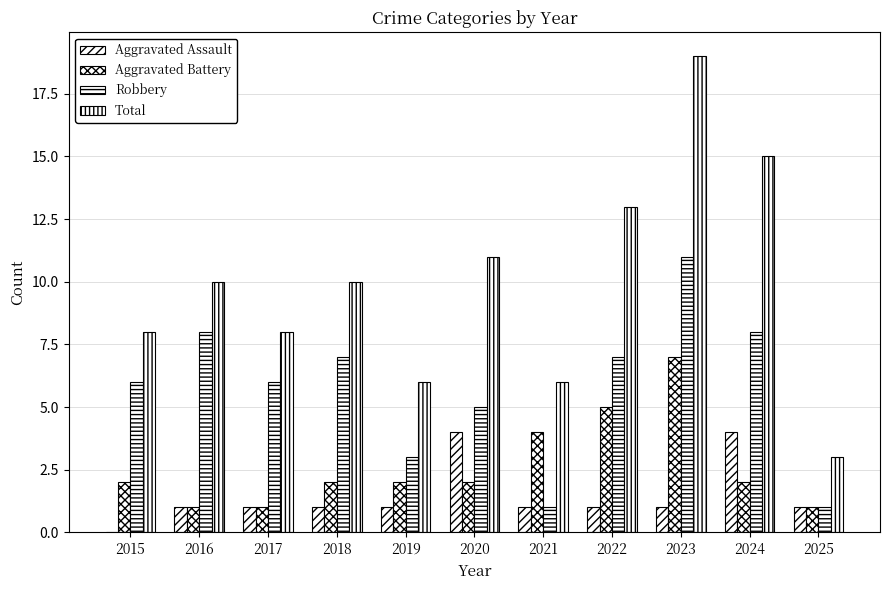

Count the number of categories in the chart.

11